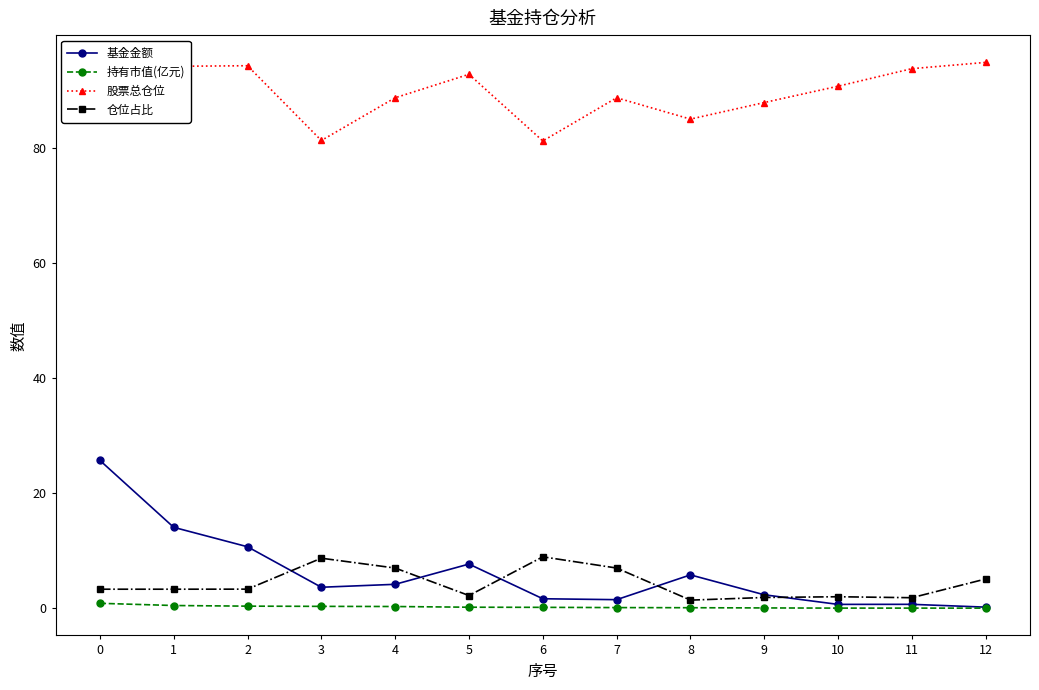

The 股票总仓位 series shows 88.8 at 4. True or false?

True